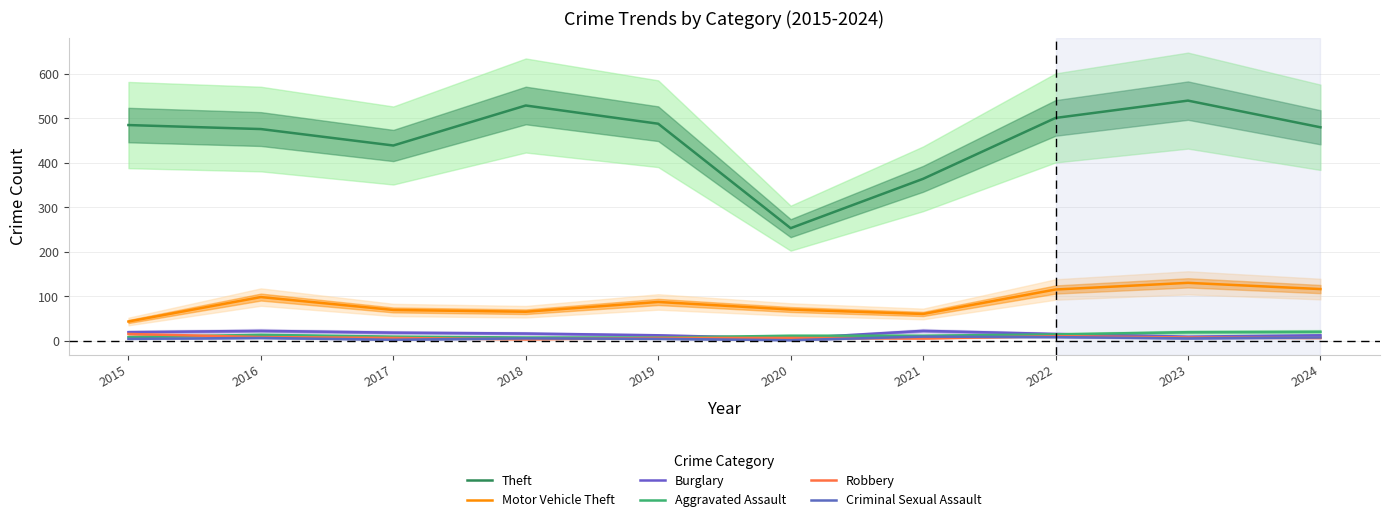

True or false: Criminal Sexual Assault and Motor Vehicle Theft cross at least once.

False